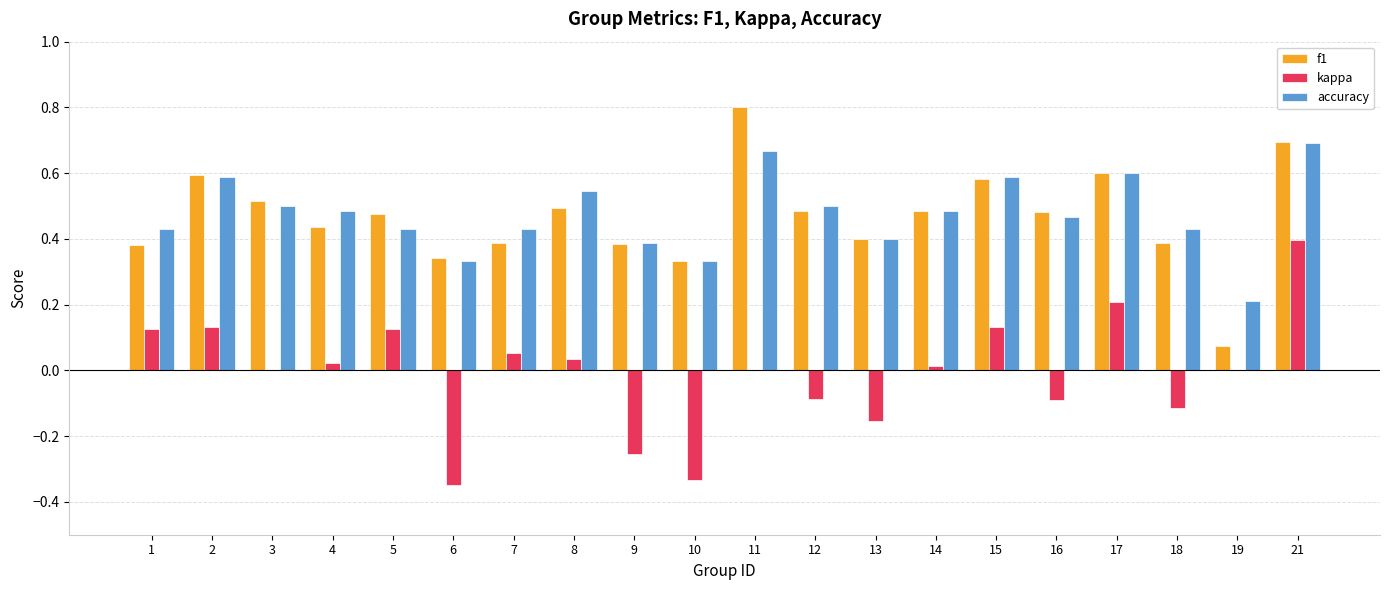

Between 10 and 13, which series saw the biggest shift?

kappa